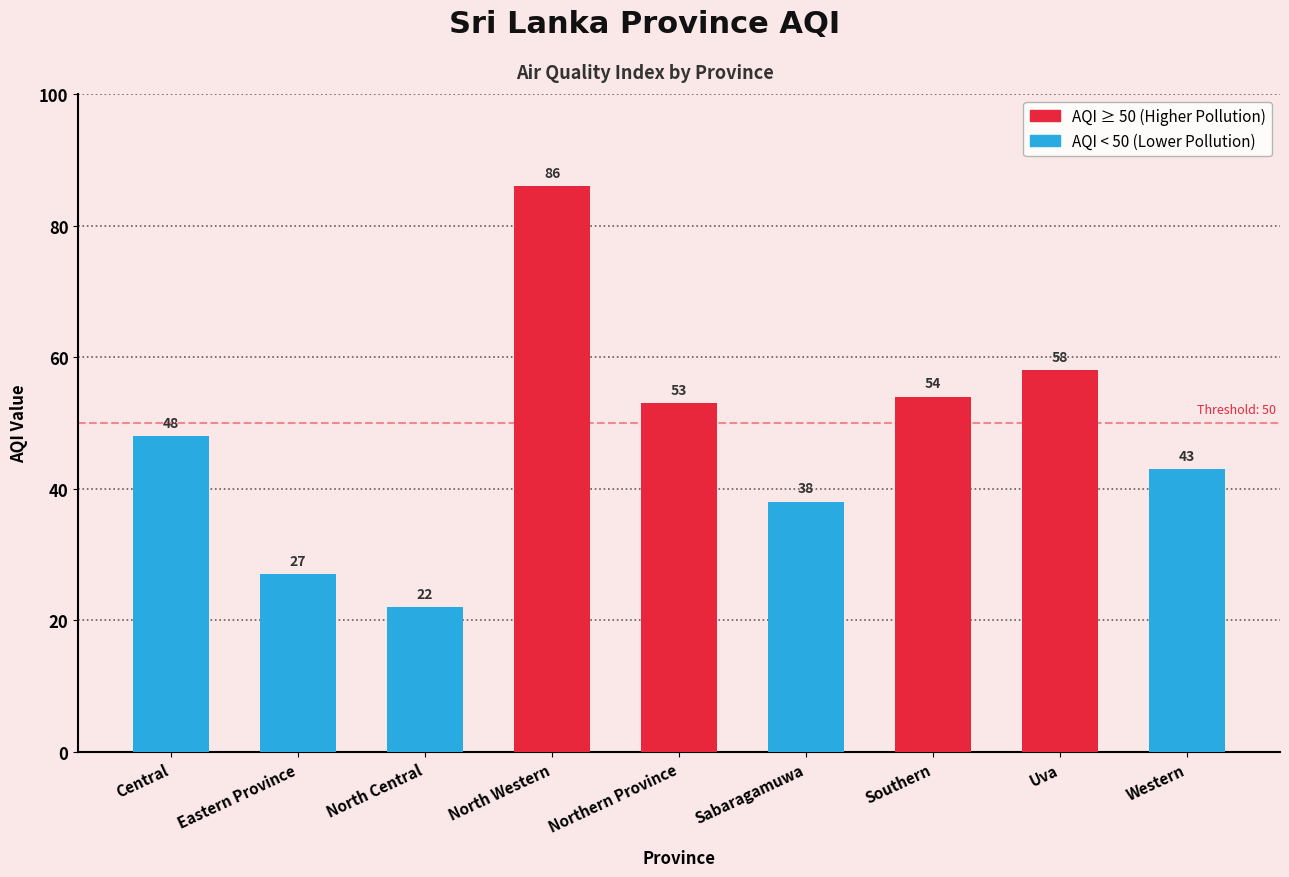

At which label is the value closest to 54?

Southern